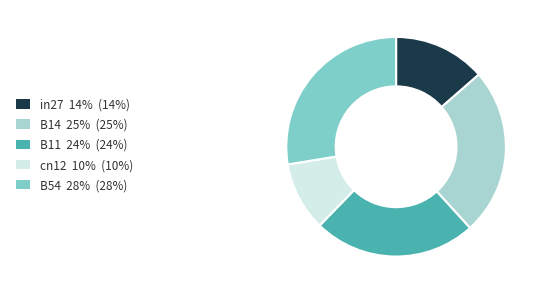

Between B54 and B14, which is larger?

B54